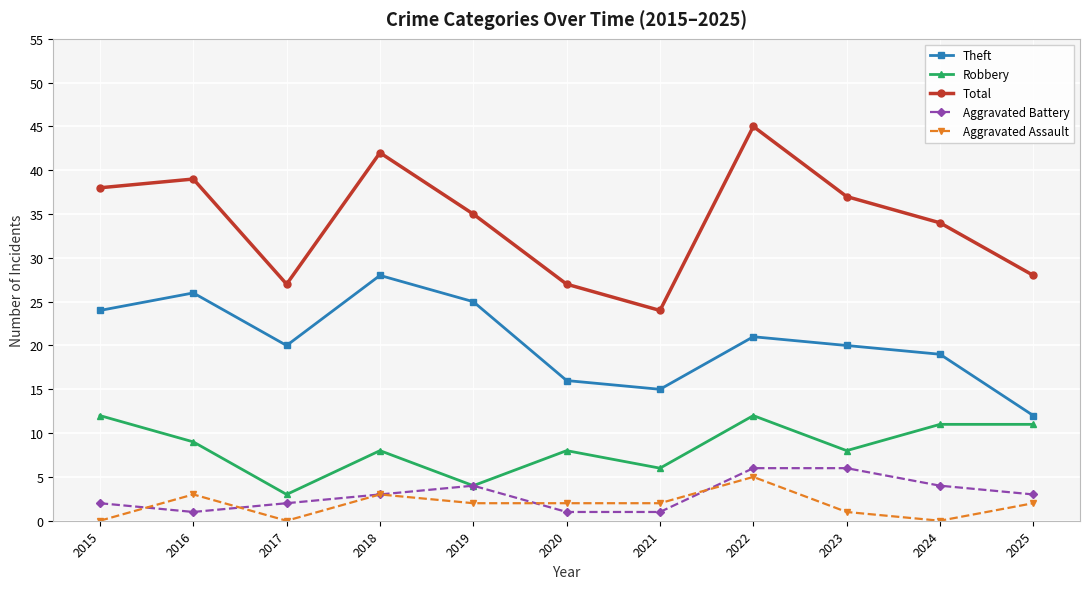

What is the spread (max minus min) of values at 2022?

40